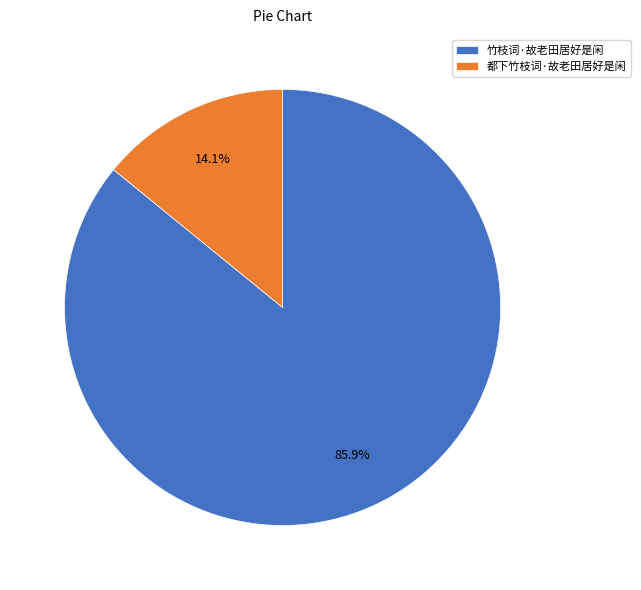

What is the largest slice in the pie chart?

竹枝词·故老田居好是闲